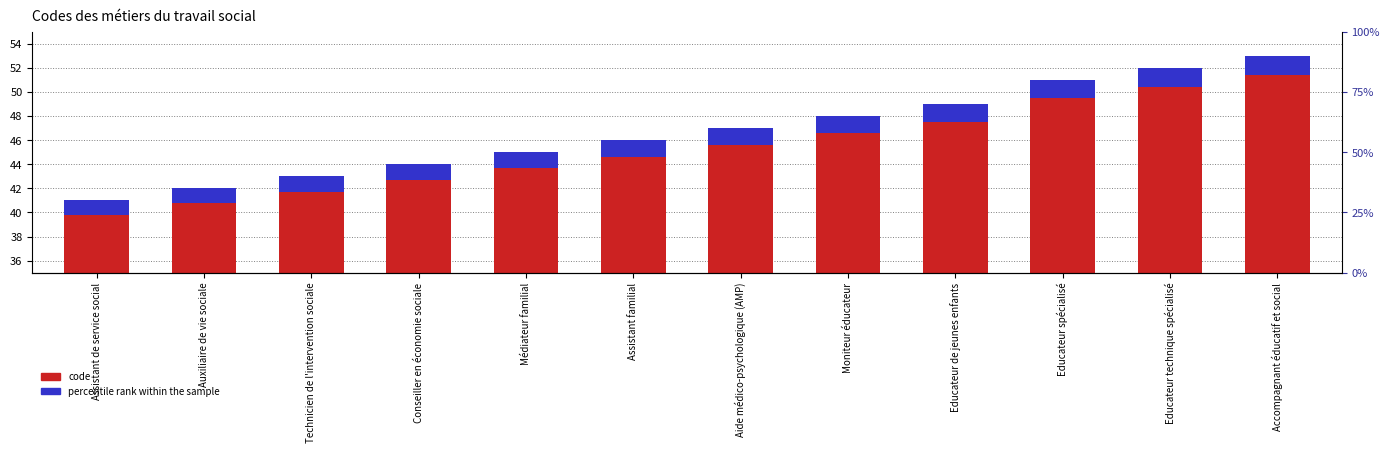

At how many categories does at least one series exceed 45?

7